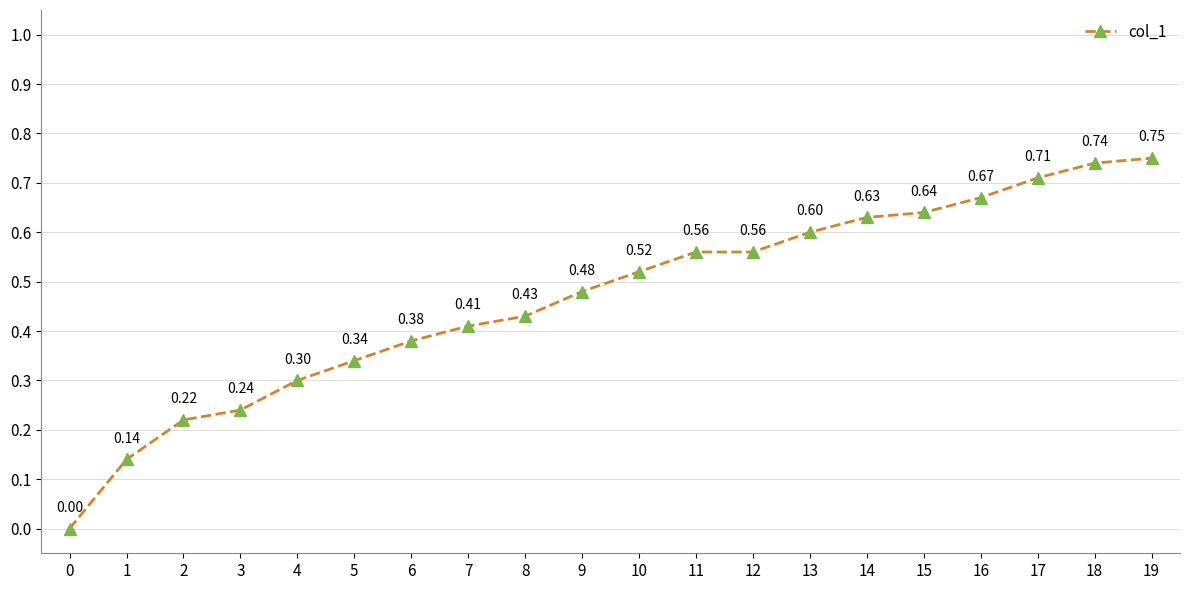

Is it true that the value at 10 is 0.7?

False